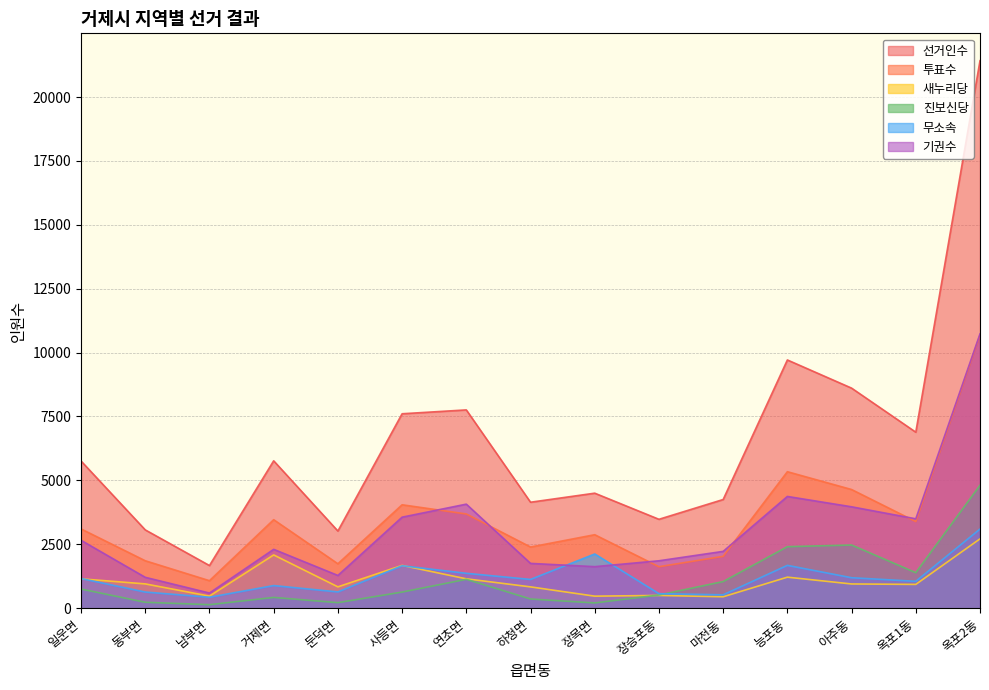

What are all the series names shown in the legend?

선거인수, 투표수, 새누리당, 진보신당, 무소속, 기권수